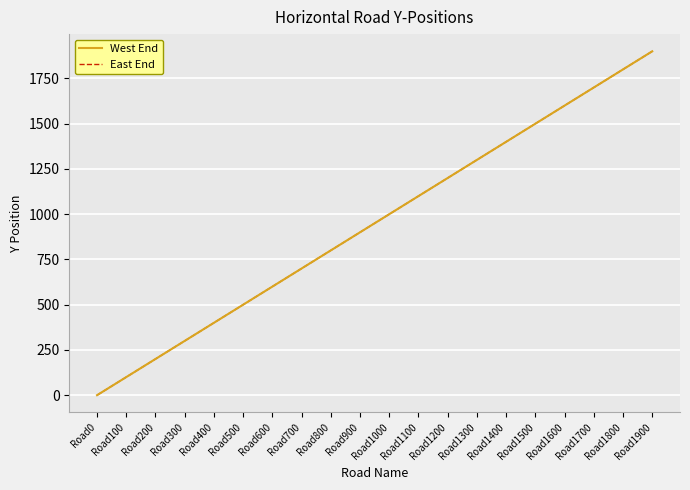

The value of East End at Road800 is 800. True or false?

True